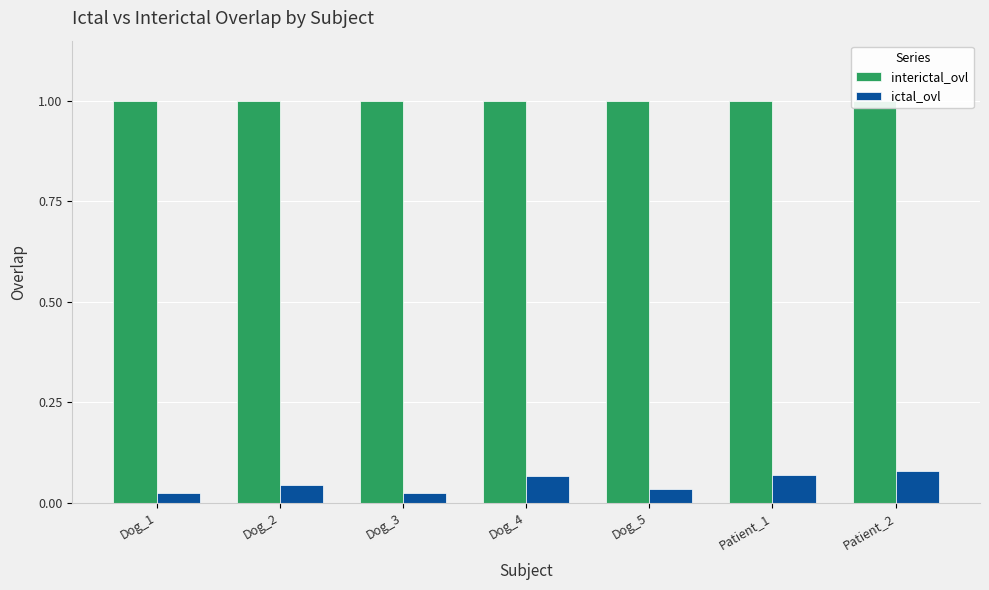

Rank the series by their average value, from highest to lowest.

interictal_ovl, ictal_ovl